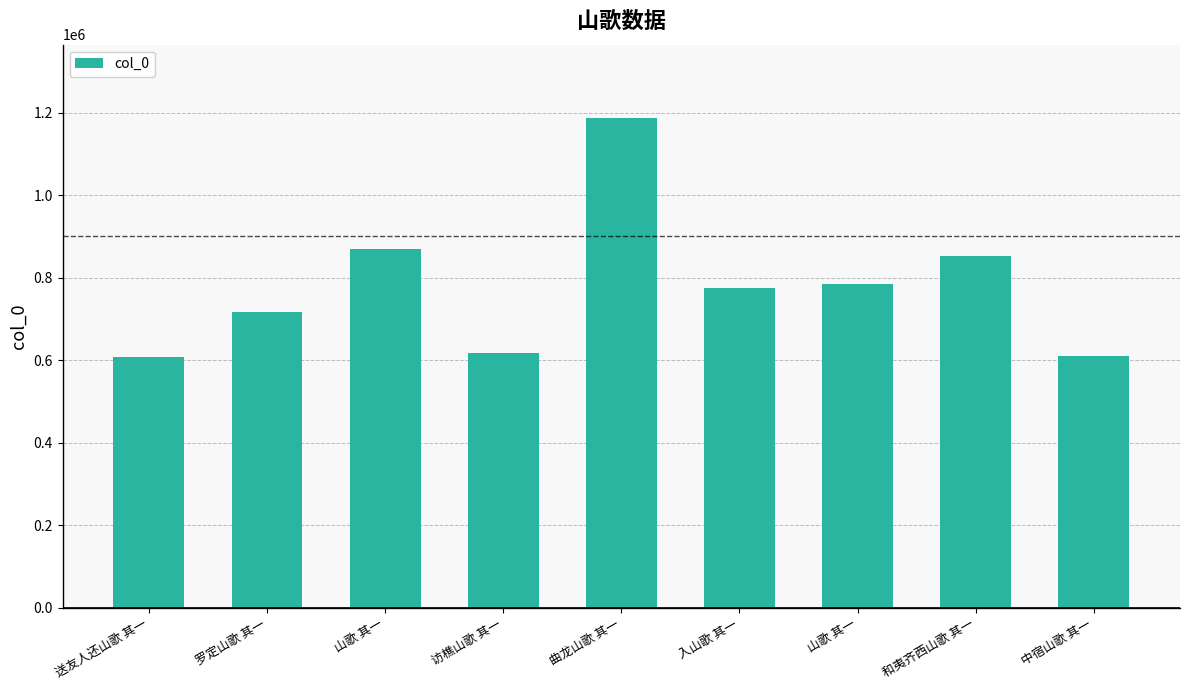

Reading right to left, list all the values displayed in this chart.

中宿山歌 其一=609514	和夷齐西山歌 其一=851559	山歌 其一=785549	入山歌 其一=773914	曲龙山歌 其一=1186712	访樵山歌 其一=618043	山歌 其一=870529	罗定山歌 其一=717652	送友人还山歌 其一=608120